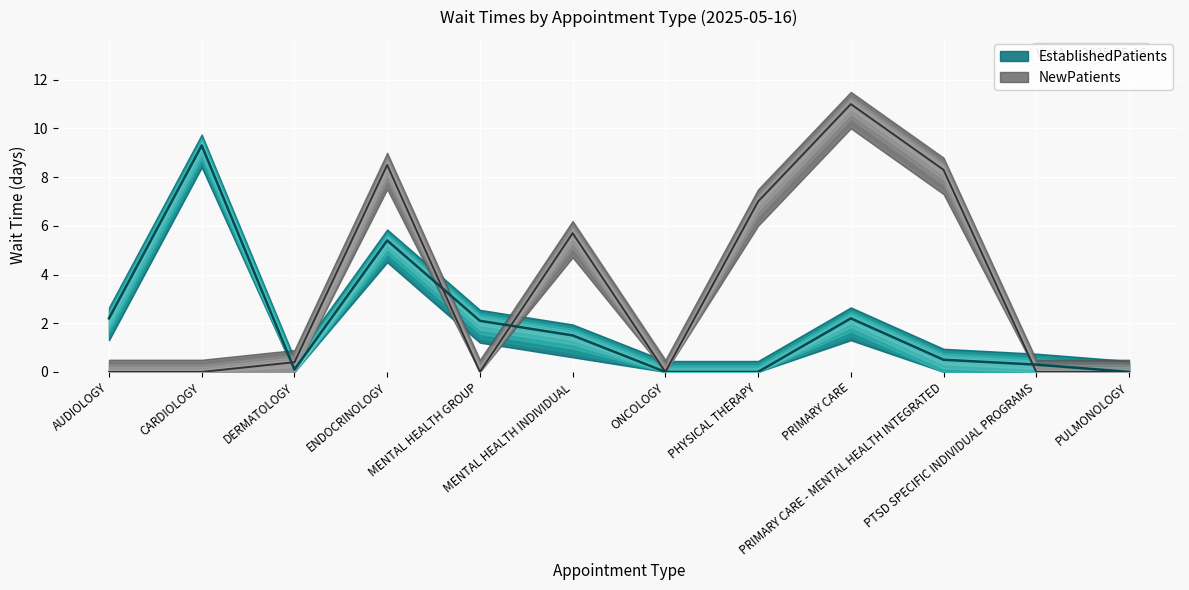

What position from the left is CARDIOLOGY?

2